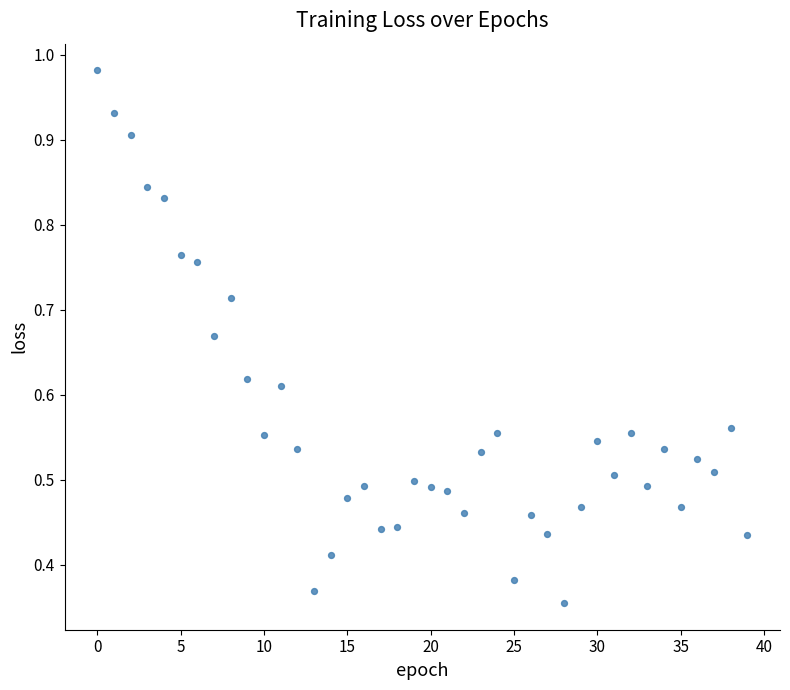

How many points are shown in the scatter plot?

40